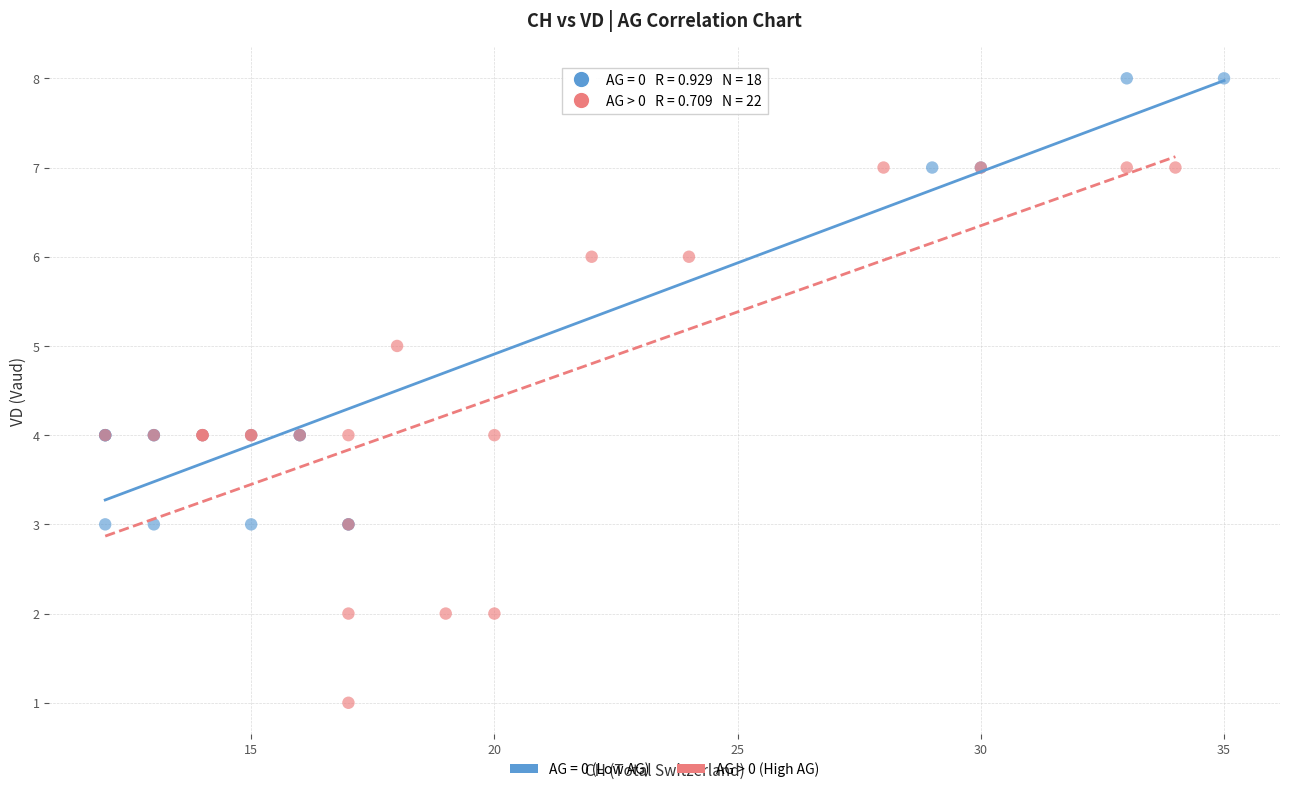

Which series has the largest Y range (max minus min)?

AG > 0 (High AG)